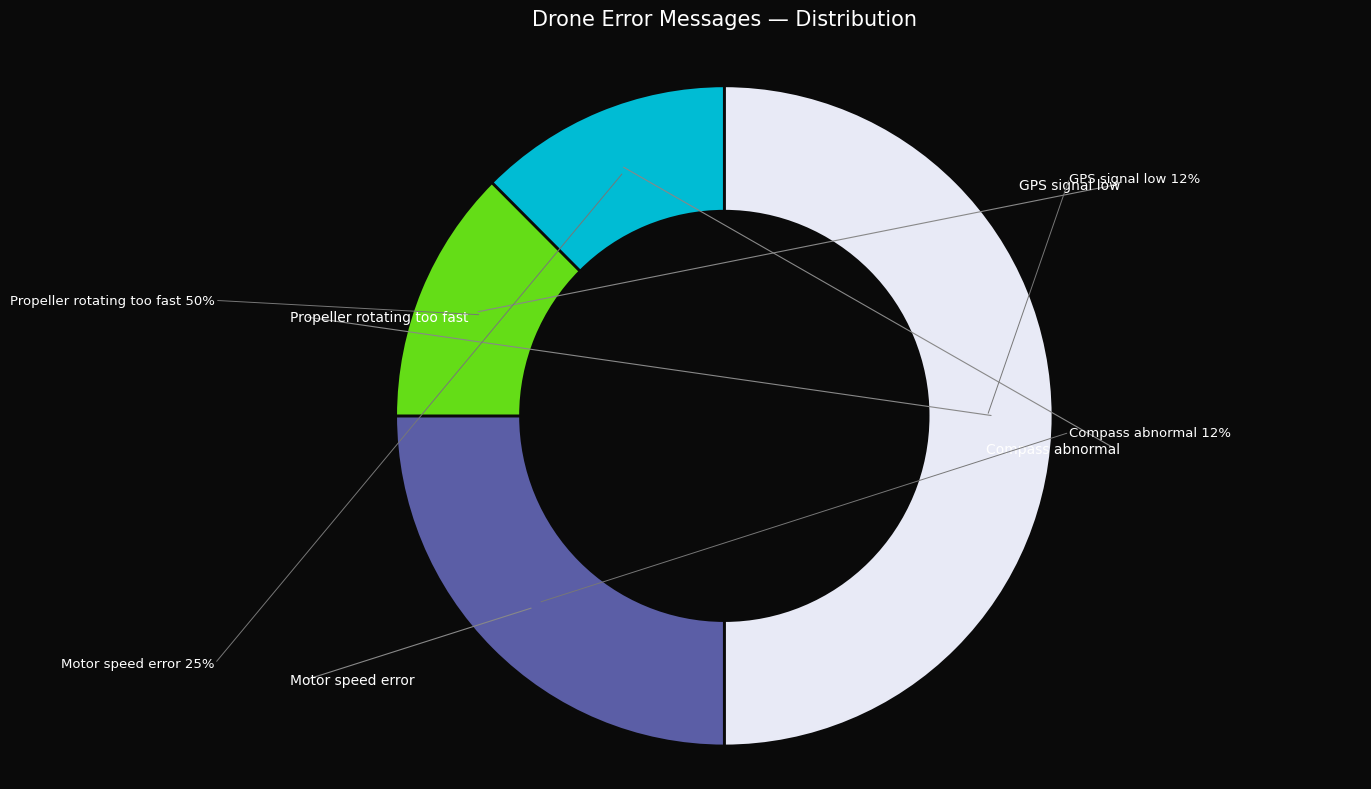

Count the number of slices in the pie.

4